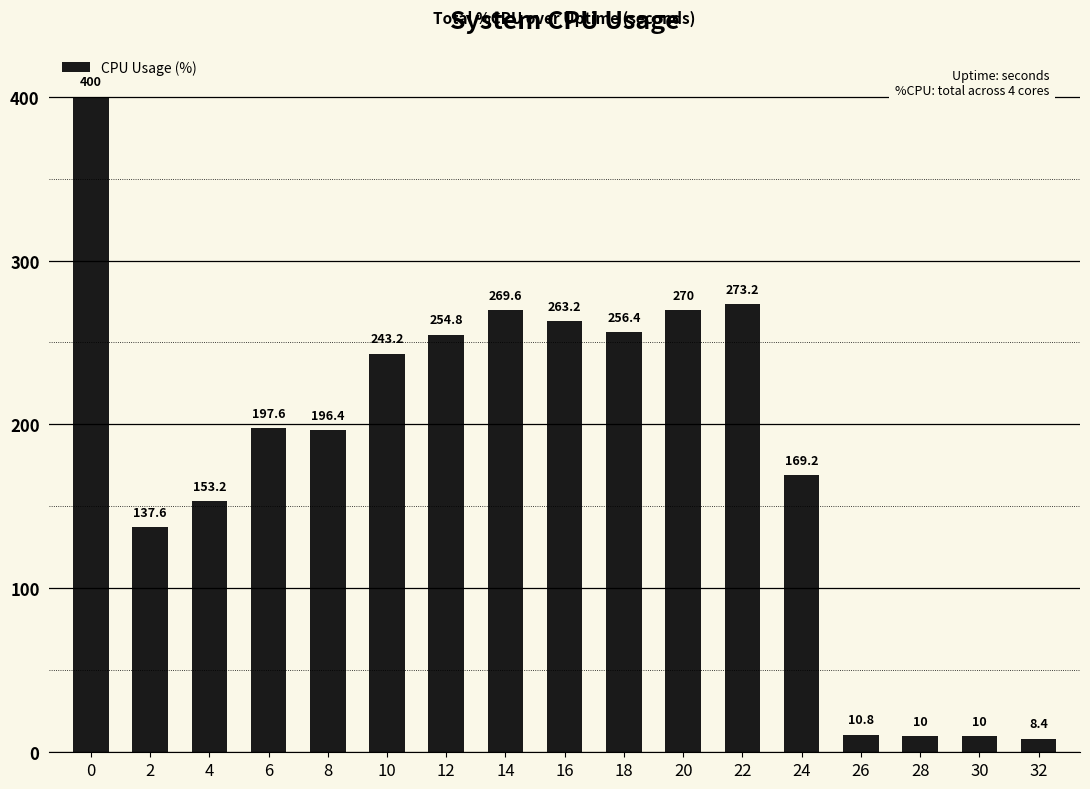

What is the maximum value shown in the chart?

400.0